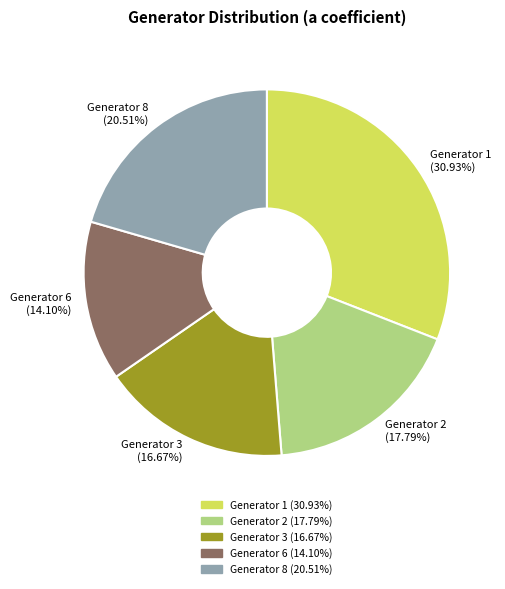

To the nearest percent, what percentage of the pie is Generator 2?

18%